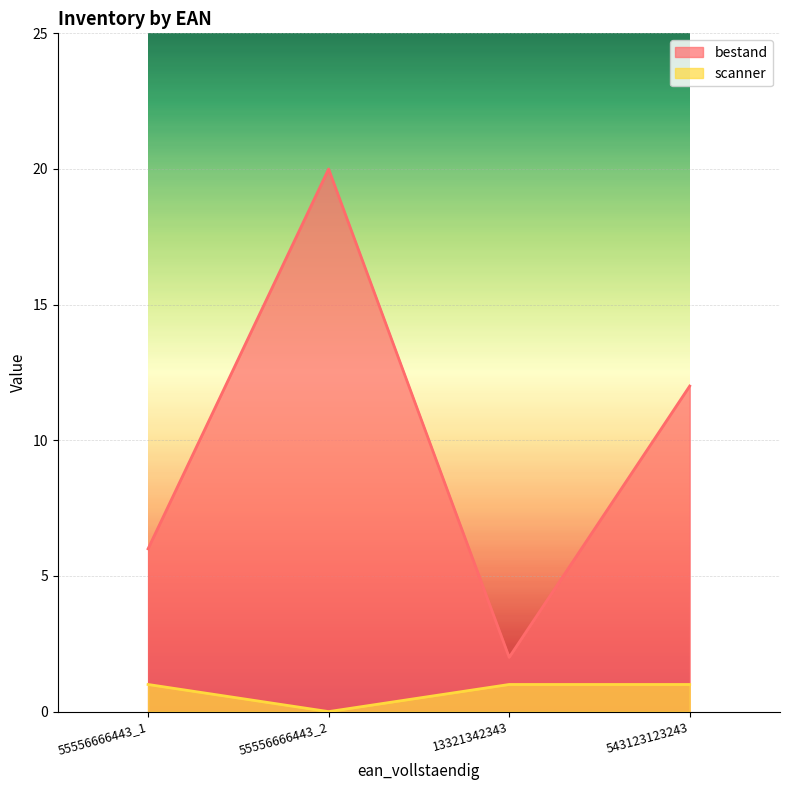

How many categories are shown in the chart?

4